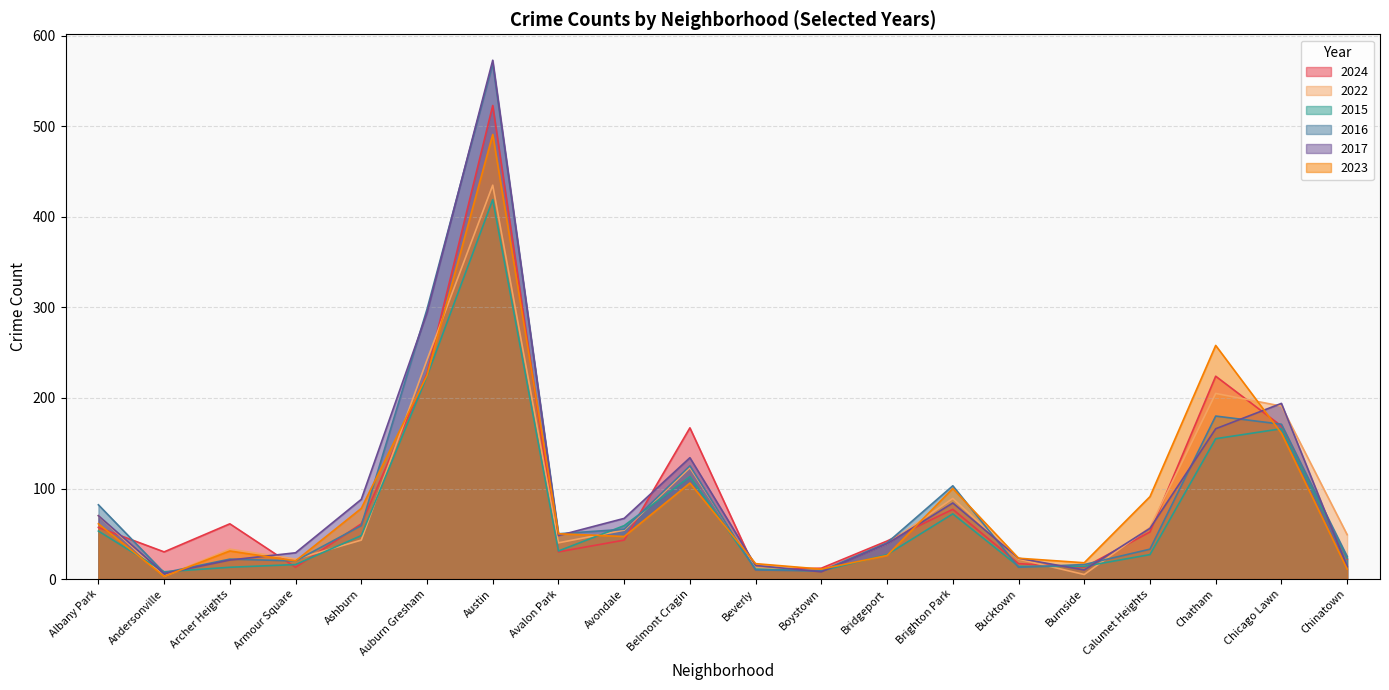

What is the difference between the highest and lowest values at Avalon Park?

20